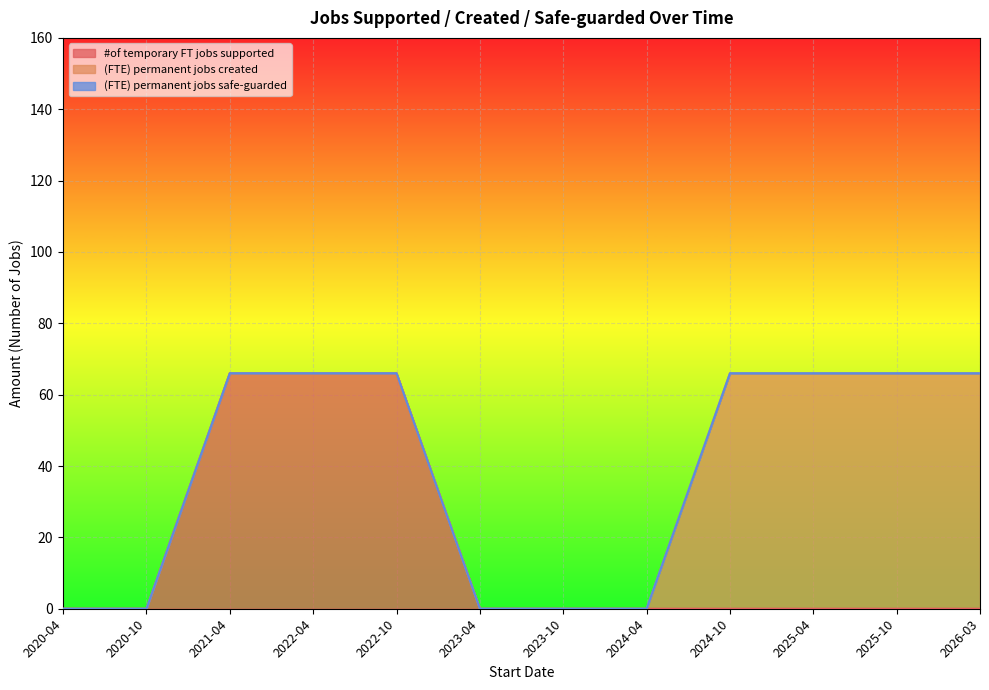

Where is (FTE) permanent jobs safe-guarded nearest to the value 0?

2020-04